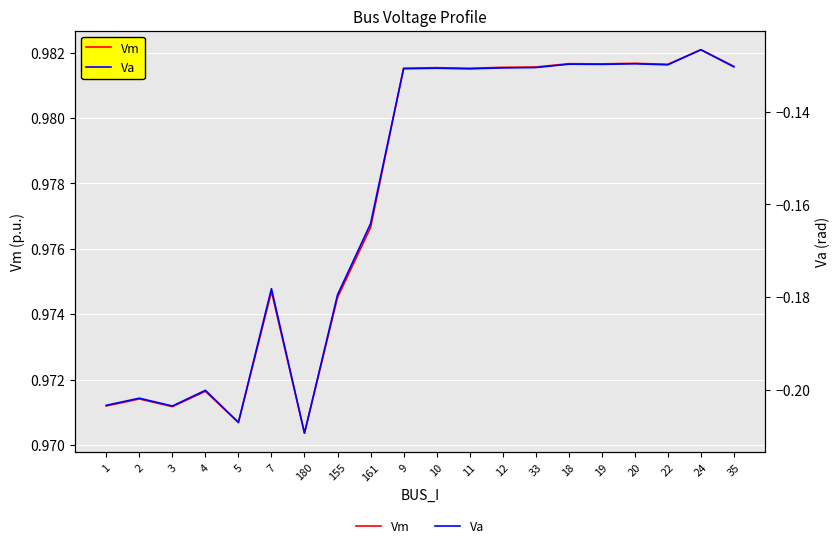

At how many categories does at least one series exceed 0?

20